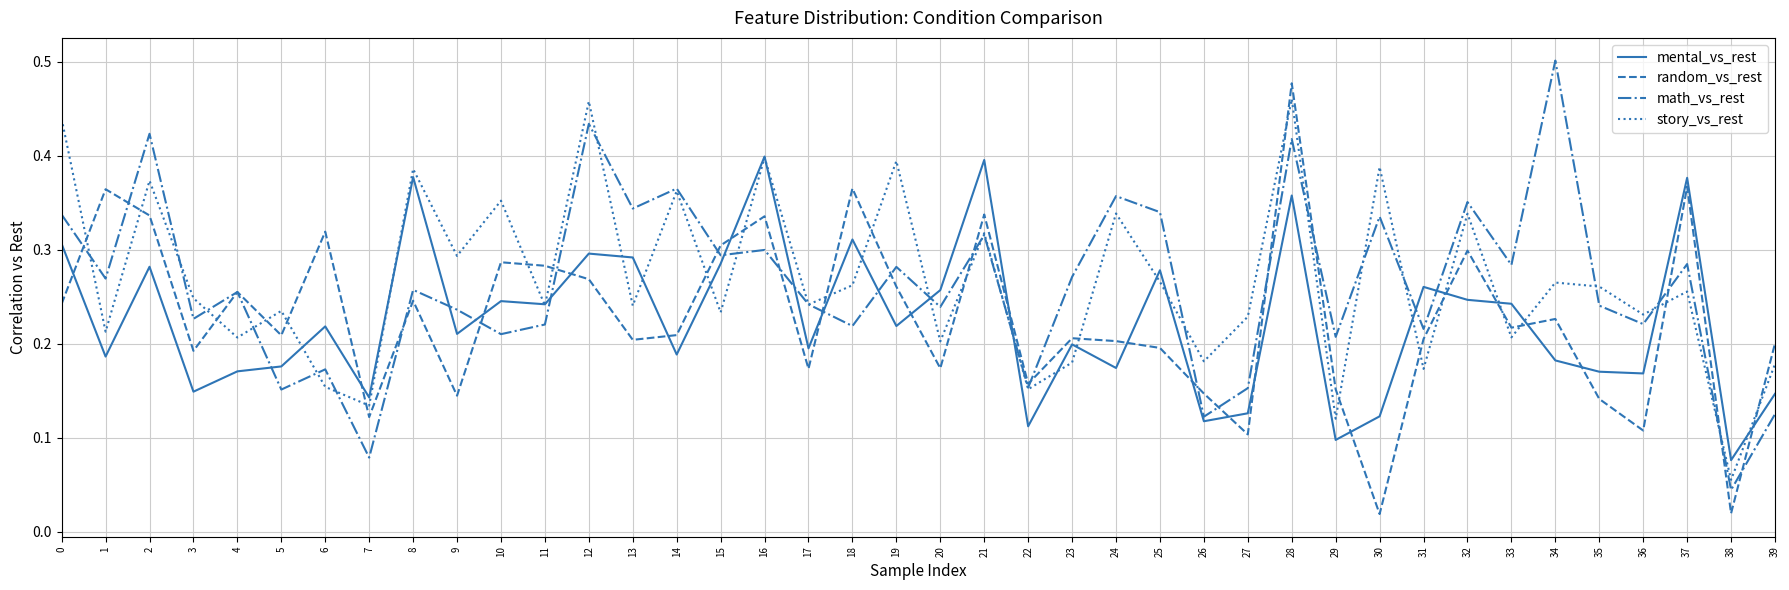

At which label does random_vs_rest reach its peak?

28